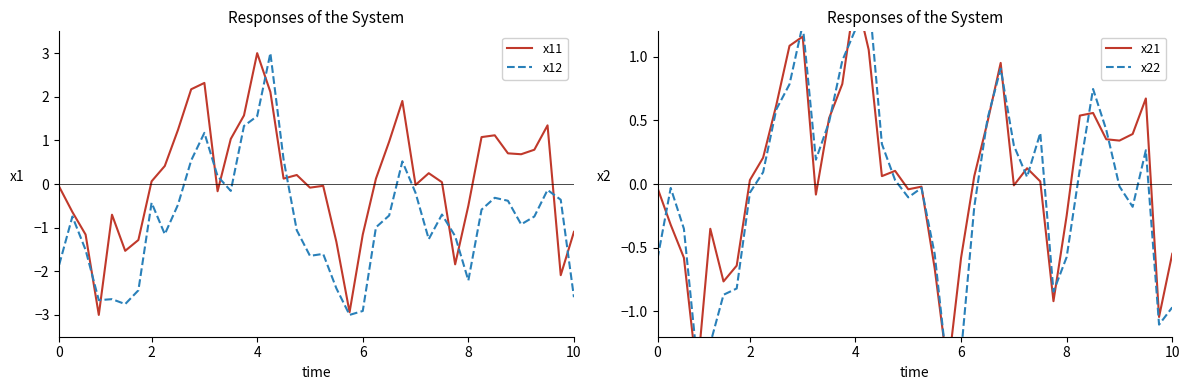

What is the minimum value for x11?

-3.0